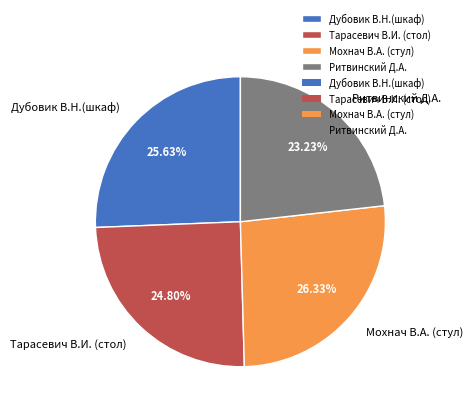

Between Мохнач В.А. (стул) and Дубовик В.Н.(шкаф), which is larger?

Мохнач В.А. (стул)